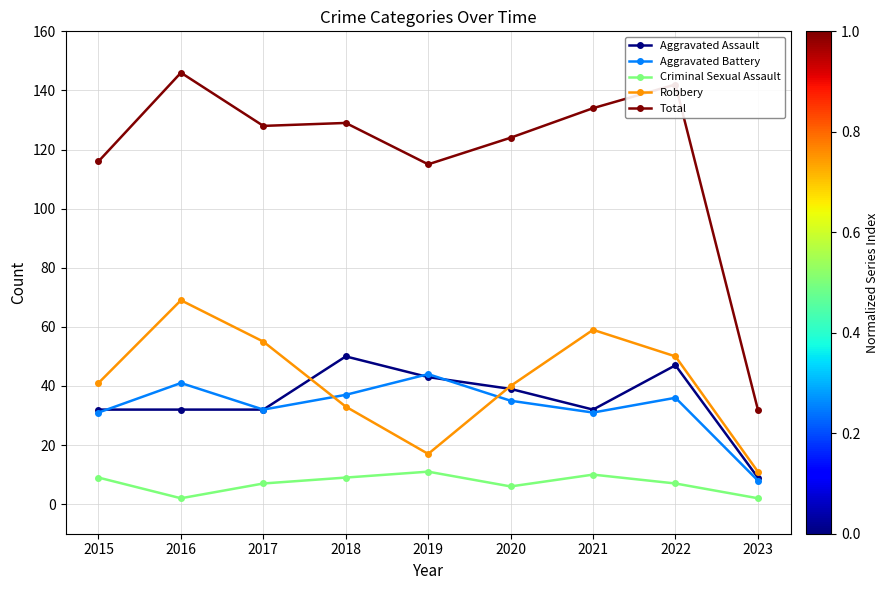

How many lines are shown in the chart?

5